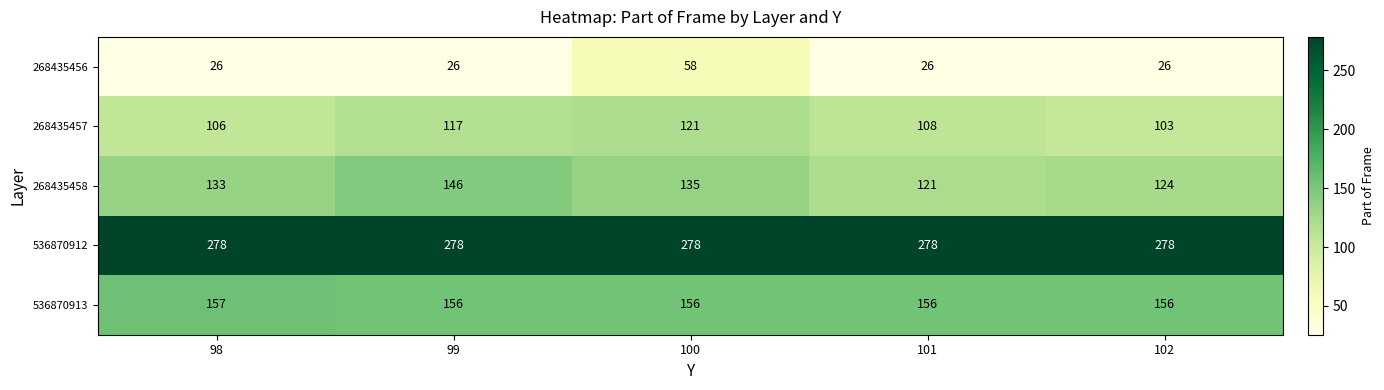

Reading left to right, extract all data points from this chart.

268435456: 98=26	99=26	100=58	101=26	102=26
268435457: 98=106	99=117	100=121	101=108	102=103
268435458: 98=133	99=146	100=135	101=121	102=124
536870912: 98=278	99=278	100=278	101=278	102=278
536870913: 98=157	99=156	100=156	101=156	102=156